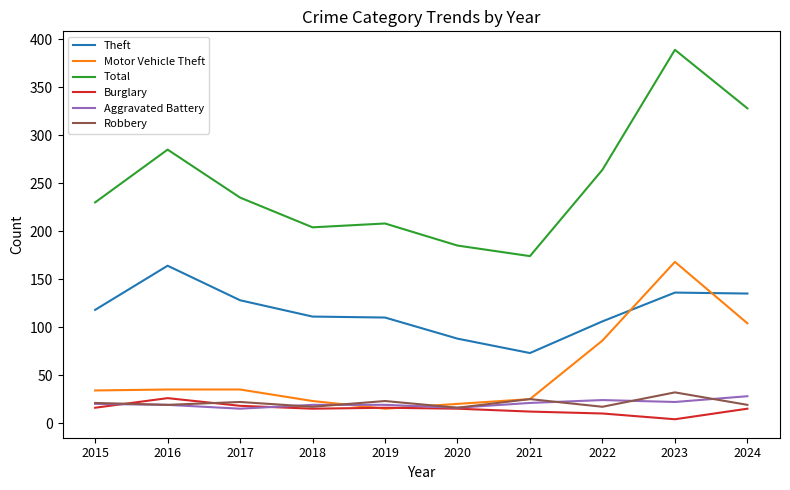

What are all the series names shown in the legend?

Theft, Motor Vehicle Theft, Total, Burglary, Aggravated Battery, Robbery